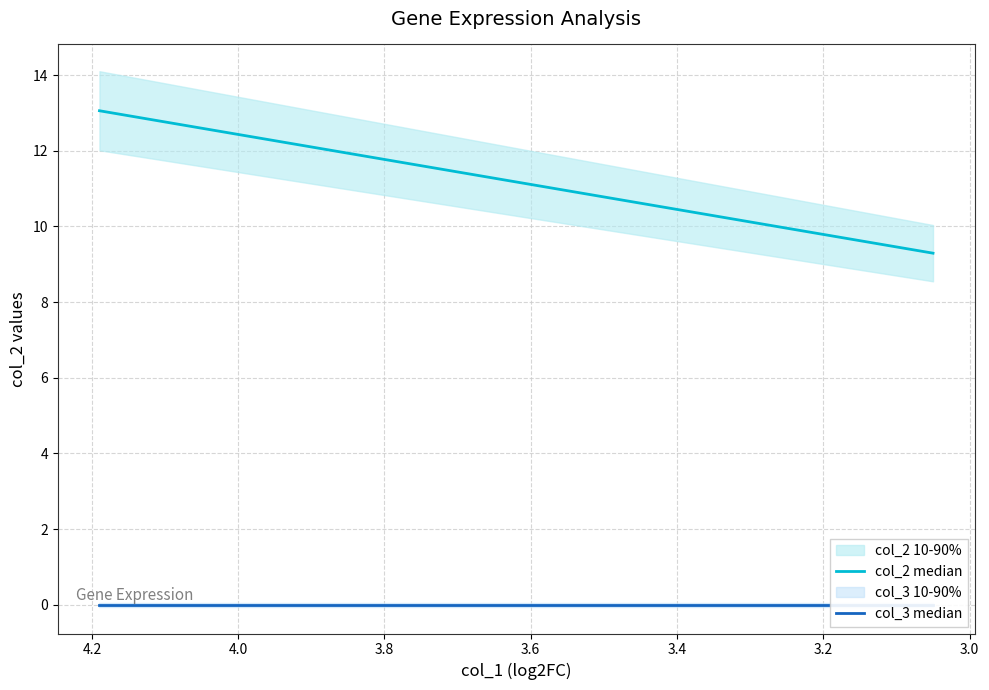

How many lines are shown in the chart?

2